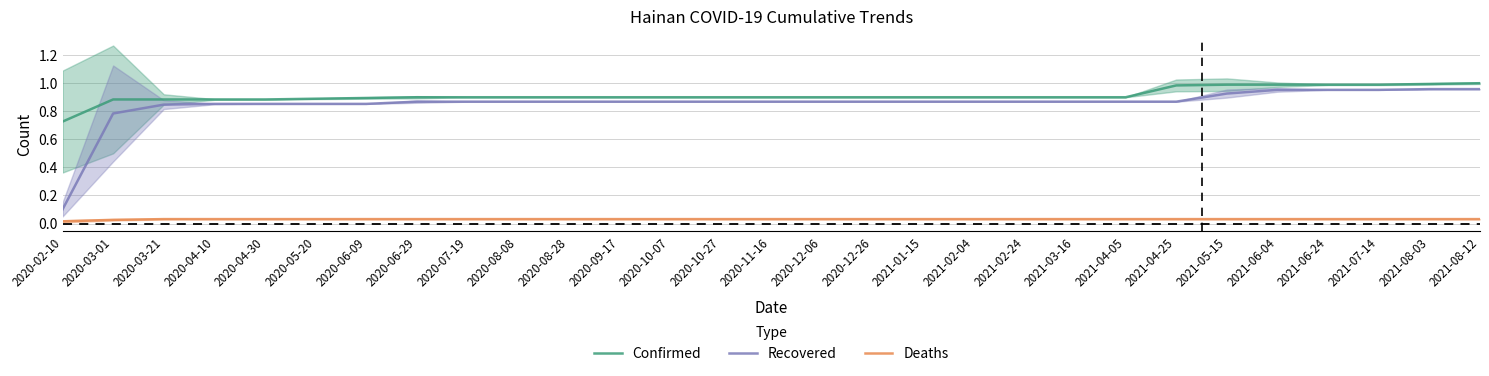

Does the chart have visible grid lines?

Yes